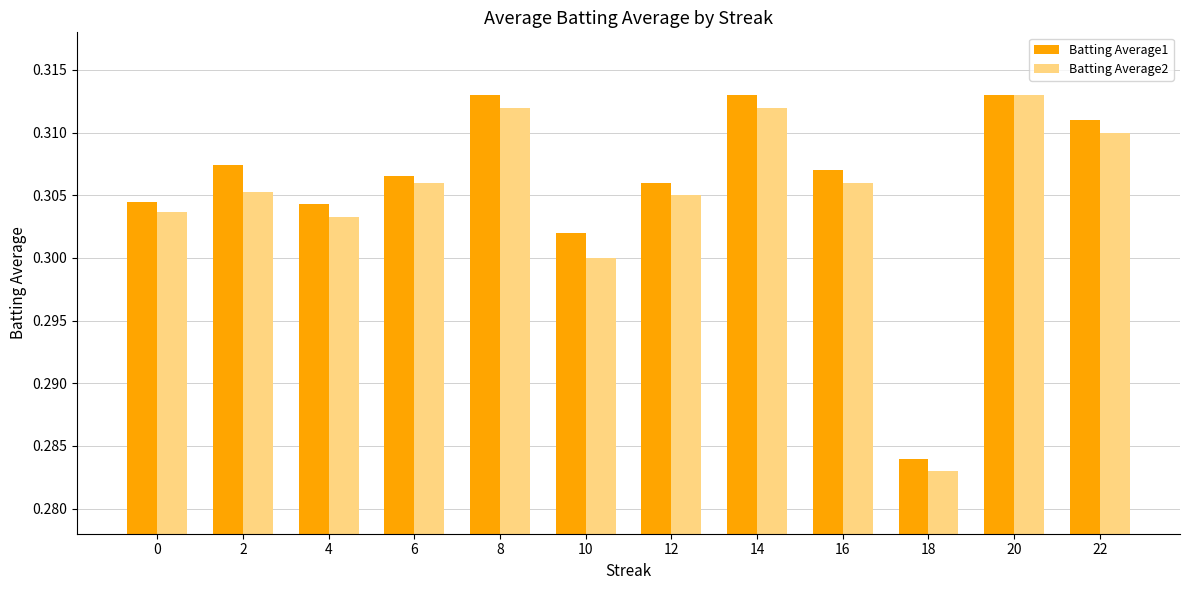

Which category has the lowest value in the Batting Average2 series?

18